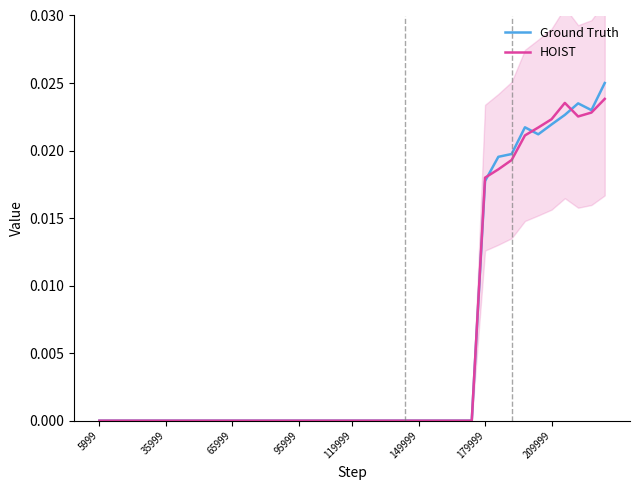

Which series has the widest spread of values?

Ground Truth